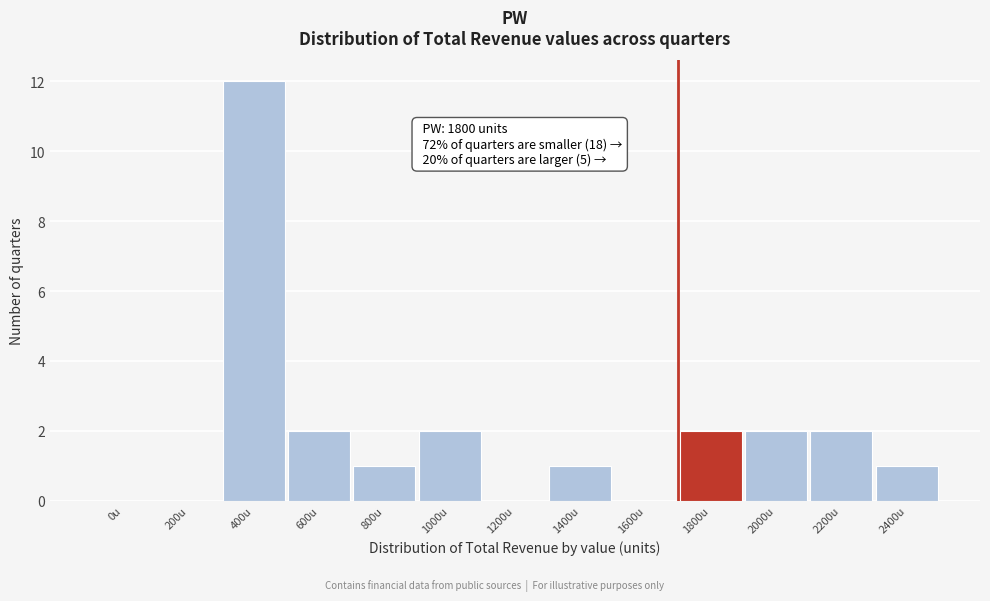

Reading left to right, list all the values displayed in this chart.

0u=0	200u=0	400u=12	600u=2	800u=1	1000u=2	1200u=0	1400u=1	1600u=0	1800u=2	2000u=2	2200u=2	2400u=1